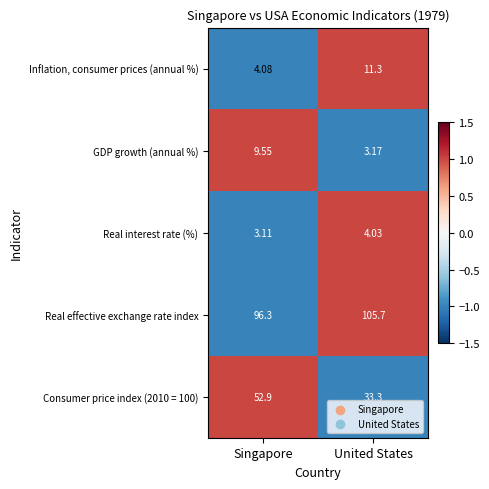

How many categories are shown in the chart?

2